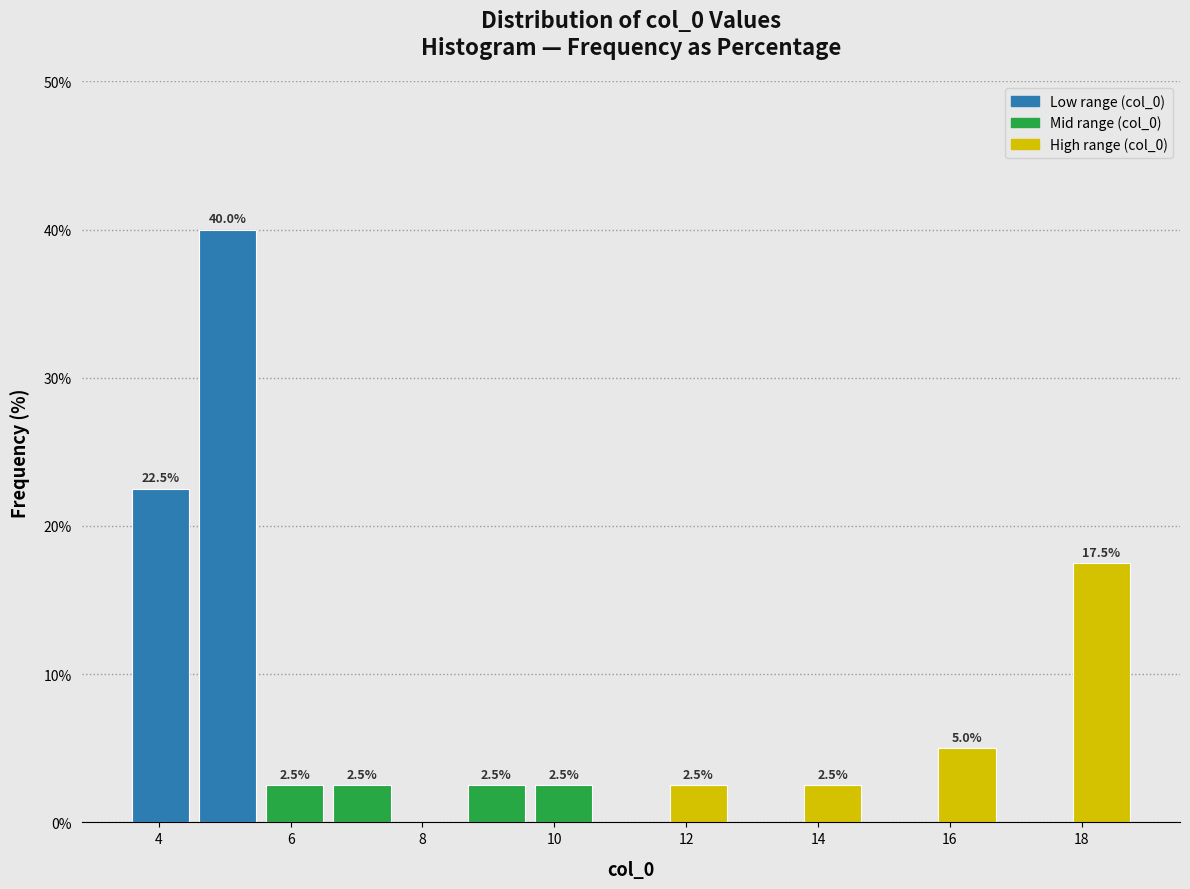

Which range on the x-axis has the tallest bar?

4.6 to 5.6